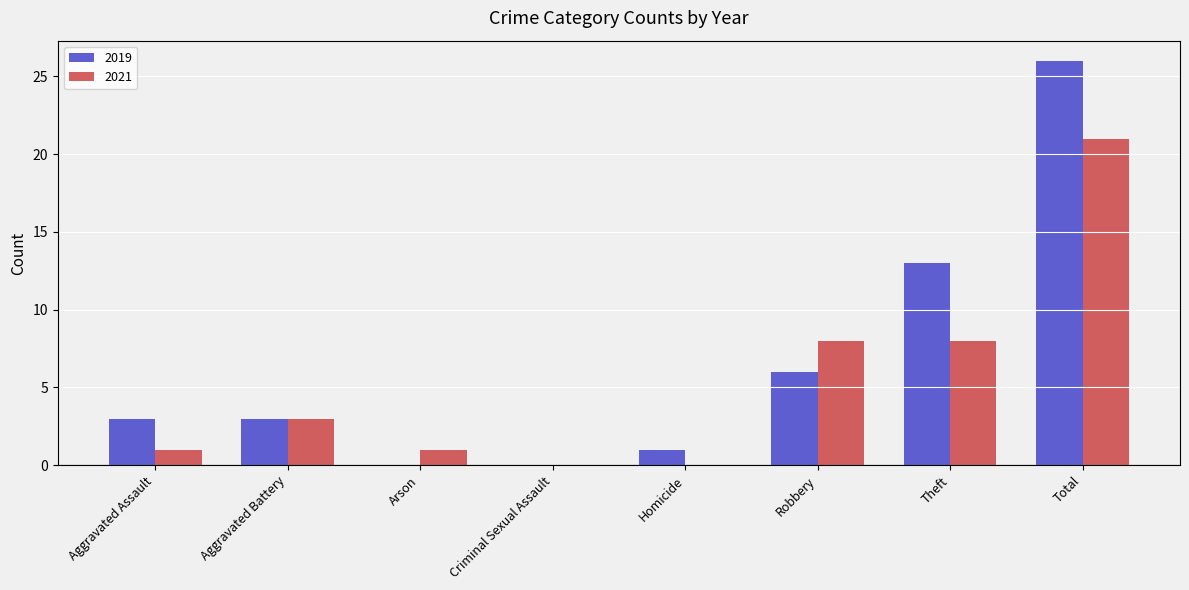

Reading left to right, transcribe all the data shown in this chart.

2019: Aggravated Assault=3	Aggravated Battery=3	Arson=0	Criminal Sexual Assault=0	Homicide=1	Robbery=6	Theft=13	Total=26
2021: Aggravated Assault=1	Aggravated Battery=3	Arson=1	Criminal Sexual Assault=0	Homicide=0	Robbery=8	Theft=8	Total=21